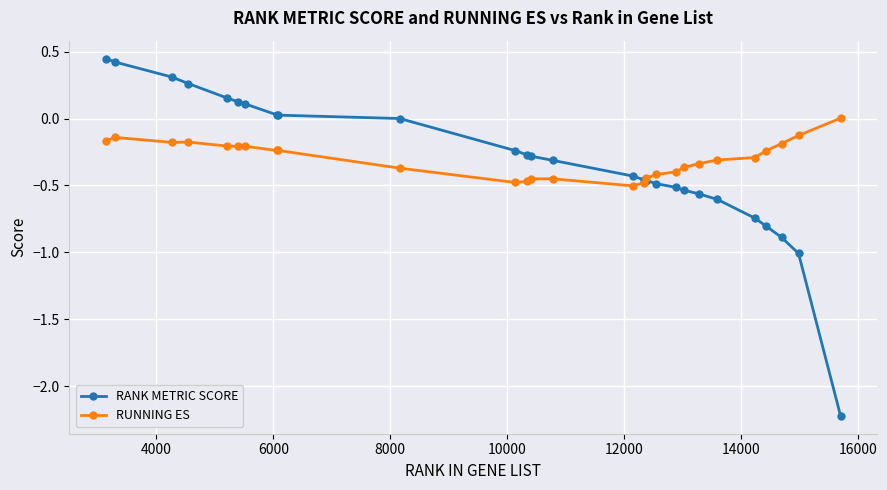

What is the smallest value displayed?

-2.2